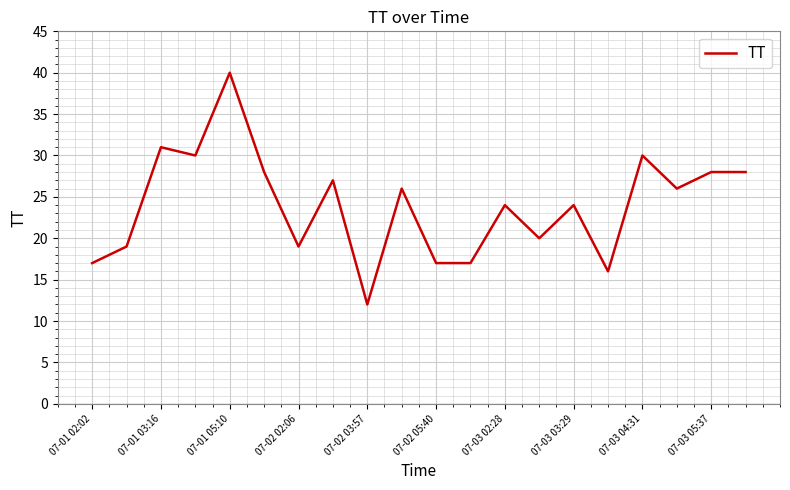

What is the maximum value shown in the chart?

40